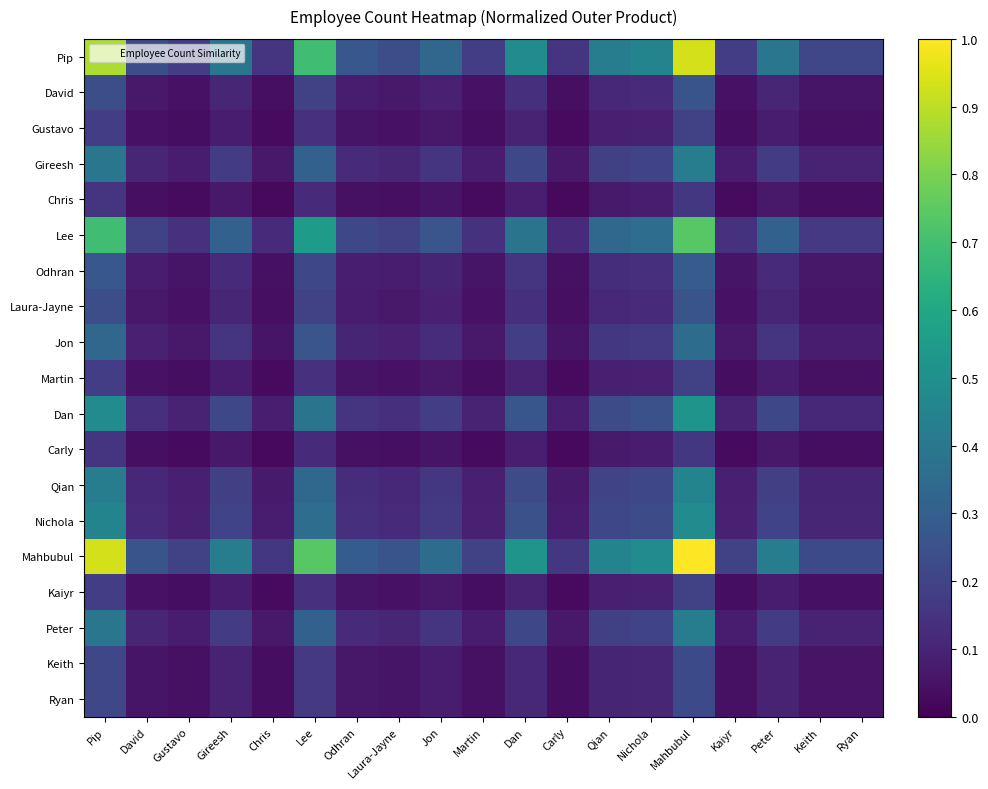

What is the greatest value displayed?

1.0